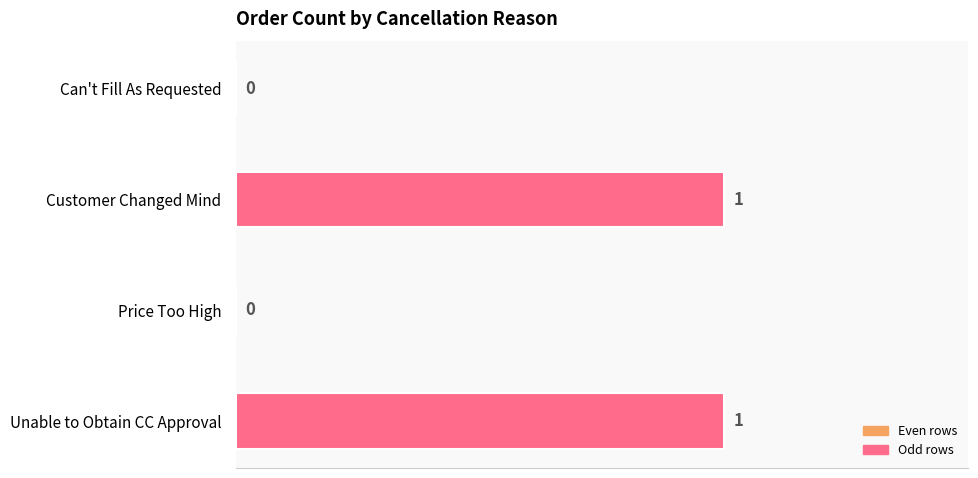

Are the bars grouped side by side (vs. stacked)?

No